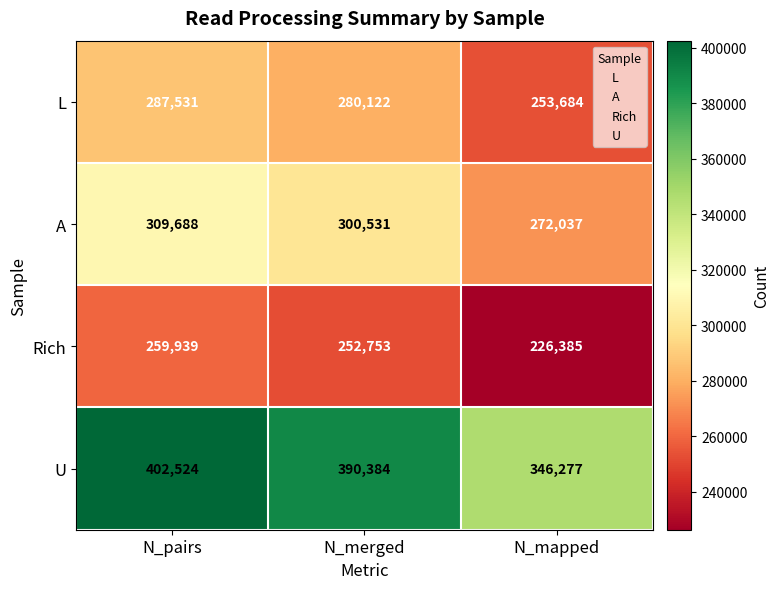

Rank the series at N_pairs from highest to lowest value.

U, A, L, Rich